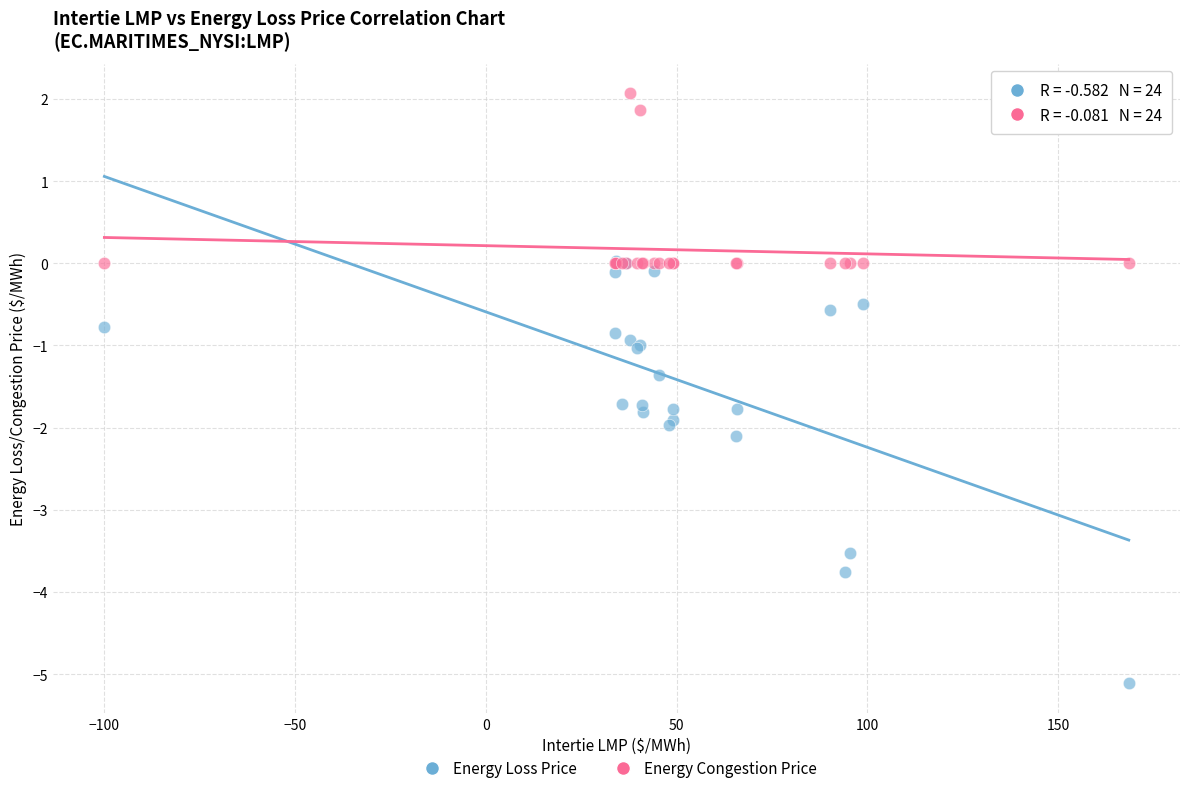

In the Energy Congestion Price series, what Y value is closest to 1?

1.9